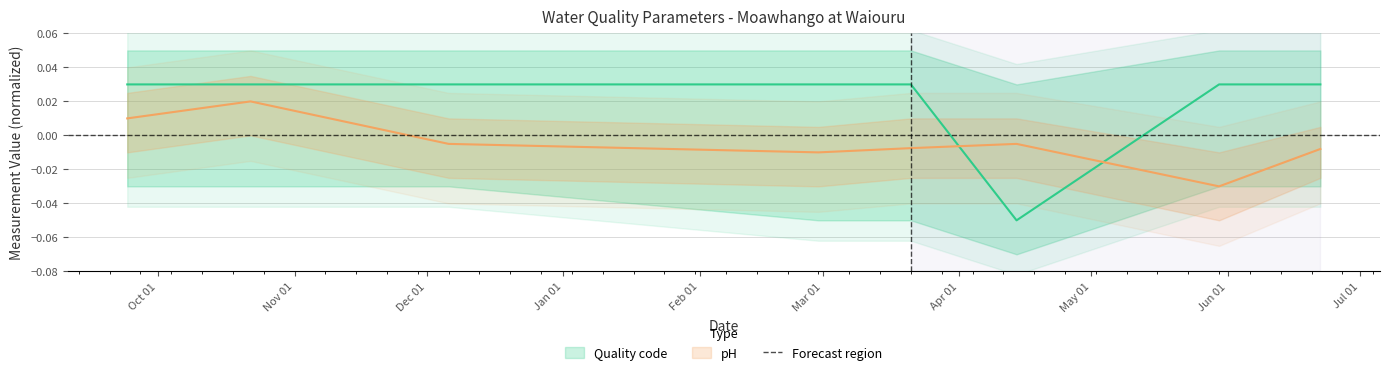

How many times do Quality code and pH cross each other?

2